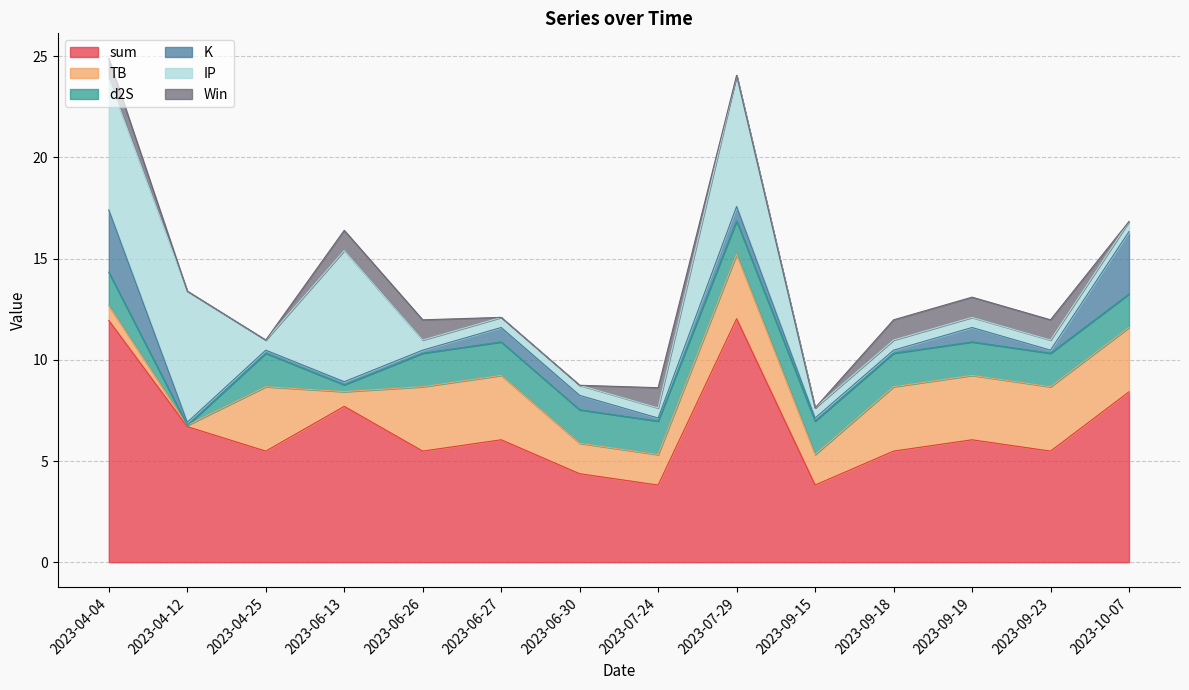

What is the total value across all series at 2023-04-12?

13.4